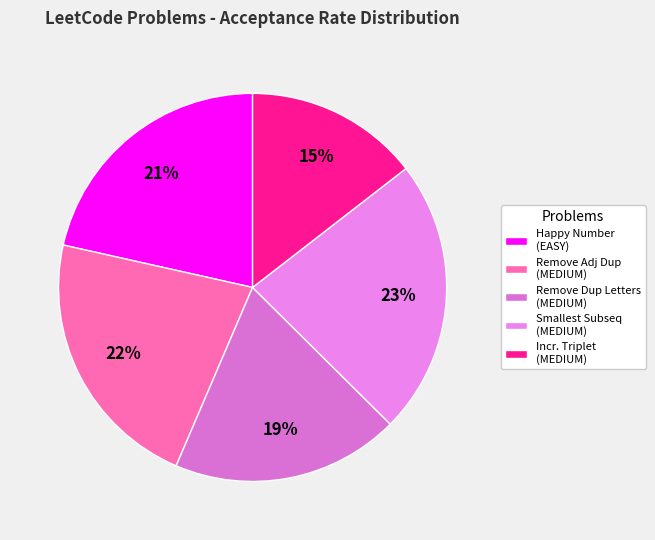

How many segments does this pie chart have?

5